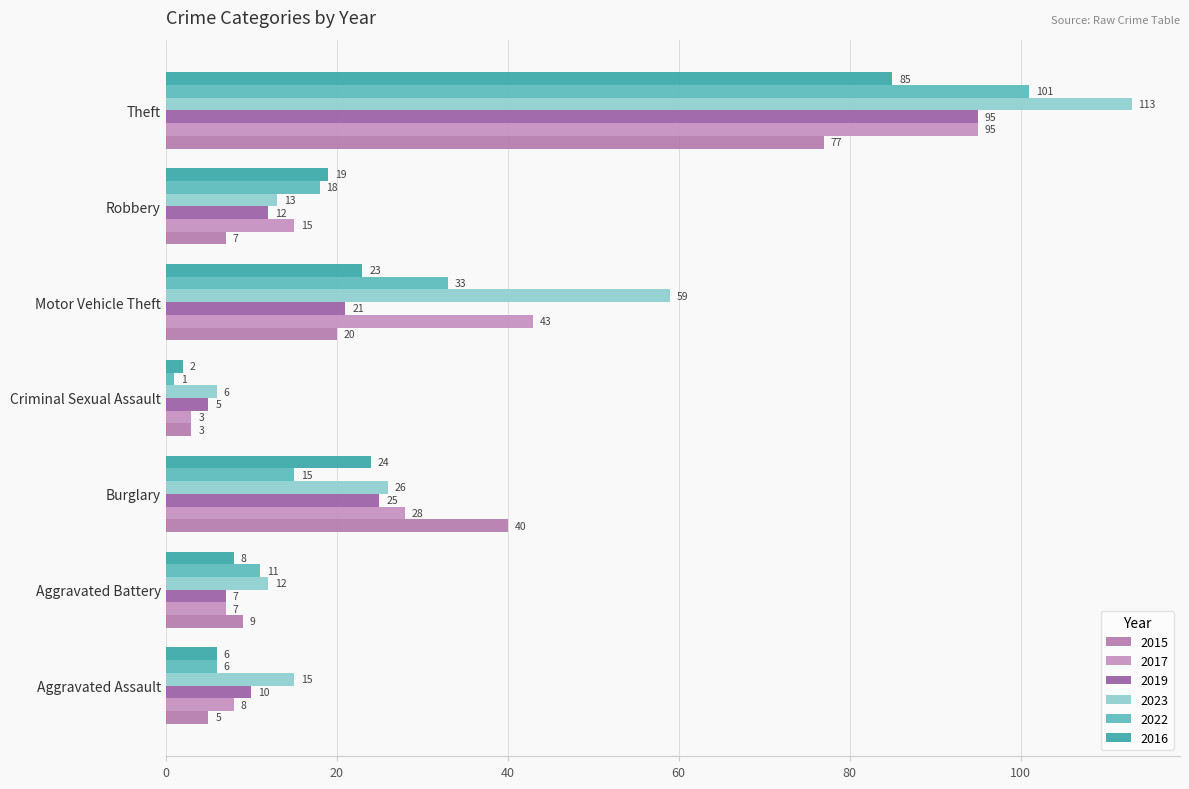

What position from the left is Aggravated Battery?

2